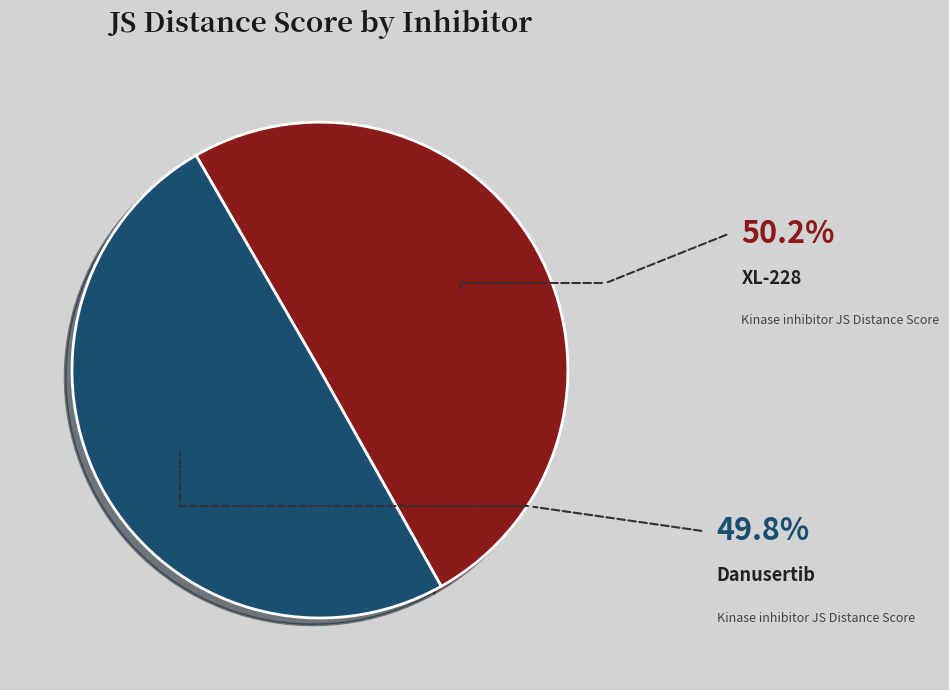

What percentage is the Danusertib slice, to the nearest percent?

50%